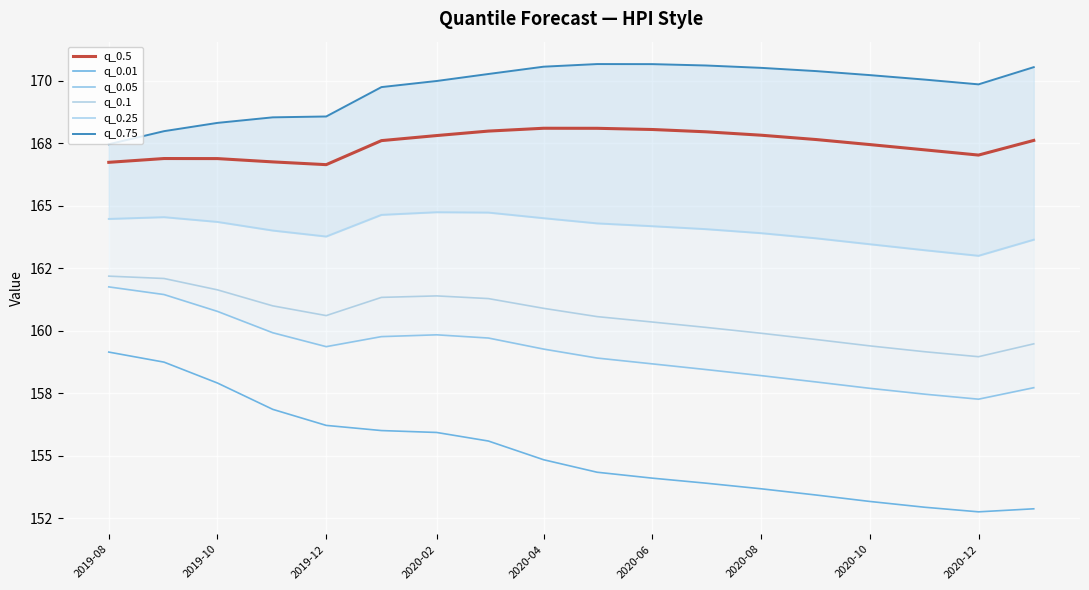

Rank the series by their maximum value, from highest to lowest.

q_0.75, q_0.5, q_0.25, q_0.1, q_0.05, q_0.01